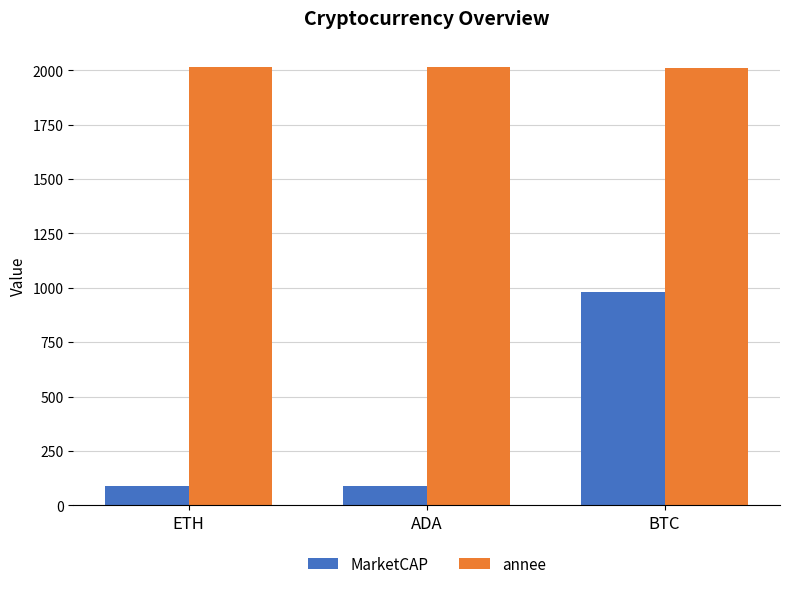

Which series has the largest total across all categories?

annee